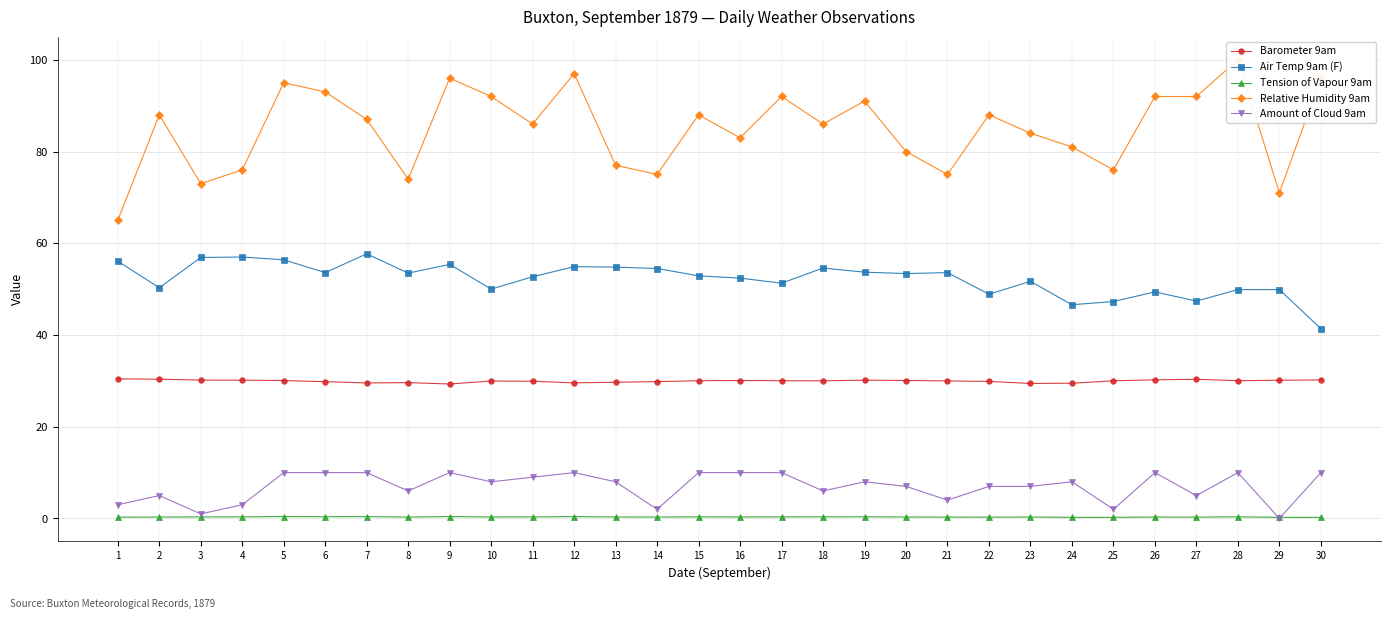

How many interior local peaks does the Barometer 9am series have?

5